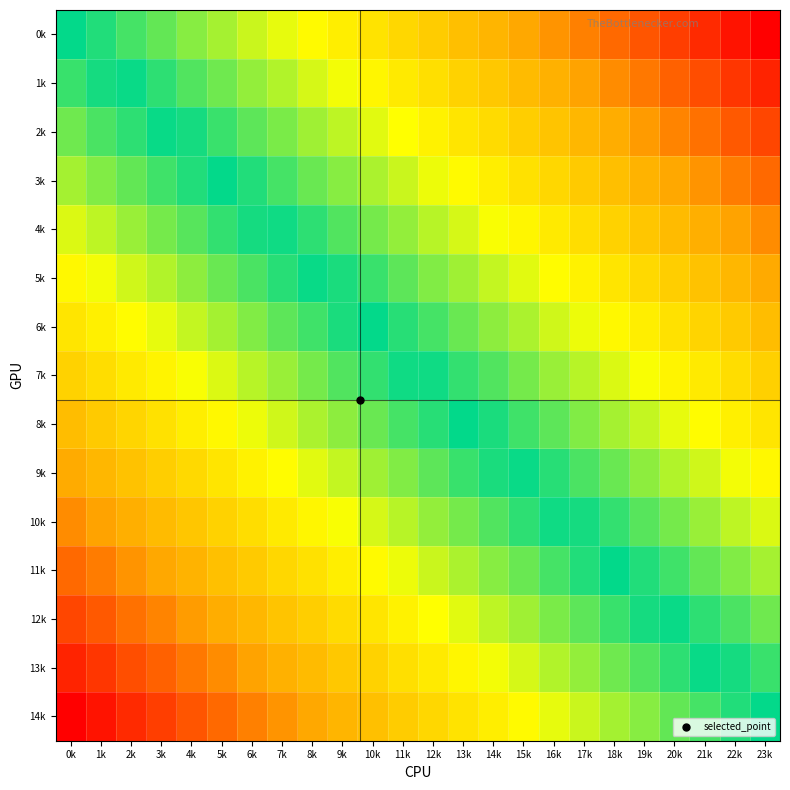

Reading left to right, transcribe all the data shown in this chart.

0k: 0k=0.5	1k=0.5	2k=0.5	3k=0.6	4k=0.6	5k=0.6	6k=0.6	7k=0.7	8k=0.7	9k=0.7	10k=0.7	11k=0.7	12k=0.8	13k=0.8	14k=0.8	15k=0.8	16k=0.8	17k=0.9	18k=0.9	19k=0.9	20k=0.9	21k=1.0	22k=1.0	23k=1.0
1k: 0k=0.5	1k=0.5	2k=0.5	3k=0.5	4k=0.6	5k=0.6	6k=0.6	7k=0.6	8k=0.6	9k=0.7	10k=0.7	11k=0.7	12k=0.7	13k=0.7	14k=0.8	15k=0.8	16k=0.8	17k=0.8	18k=0.9	19k=0.9	20k=0.9	21k=0.9	22k=0.9	23k=1.0
2k: 0k=0.4	1k=0.5	2k=0.5	3k=0.5	4k=0.5	5k=0.5	6k=0.6	7k=0.6	8k=0.6	9k=0.6	10k=0.6	11k=0.7	12k=0.7	13k=0.7	14k=0.7	15k=0.8	16k=0.8	17k=0.8	18k=0.8	19k=0.8	20k=0.9	21k=0.9	22k=0.9	23k=0.9
3k: 0k=0.4	1k=0.4	2k=0.4	3k=0.5	4k=0.5	5k=0.5	6k=0.5	7k=0.5	8k=0.6	9k=0.6	10k=0.6	11k=0.6	12k=0.7	13k=0.7	14k=0.7	15k=0.7	16k=0.7	17k=0.8	18k=0.8	19k=0.8	20k=0.8	21k=0.8	22k=0.9	23k=0.9
4k: 0k=0.4	1k=0.4	2k=0.4	3k=0.4	4k=0.4	5k=0.5	6k=0.5	7k=0.5	8k=0.5	9k=0.6	10k=0.6	11k=0.6	12k=0.6	13k=0.6	14k=0.7	15k=0.7	16k=0.7	17k=0.7	18k=0.7	19k=0.8	20k=0.8	21k=0.8	22k=0.8	23k=0.9
5k: 0k=0.3	1k=0.3	2k=0.4	3k=0.4	4k=0.4	5k=0.4	6k=0.5	7k=0.5	8k=0.5	9k=0.5	10k=0.5	11k=0.6	12k=0.6	13k=0.6	14k=0.6	15k=0.6	16k=0.7	17k=0.7	18k=0.7	19k=0.7	20k=0.8	21k=0.8	22k=0.8	23k=0.8
6k: 0k=0.3	1k=0.3	2k=0.3	3k=0.4	4k=0.4	5k=0.4	6k=0.4	7k=0.4	8k=0.5	9k=0.5	10k=0.5	11k=0.5	12k=0.5	13k=0.6	14k=0.6	15k=0.6	16k=0.6	17k=0.7	18k=0.7	19k=0.7	20k=0.7	21k=0.7	22k=0.8	23k=0.8
7k: 0k=0.2	1k=0.3	2k=0.3	3k=0.3	4k=0.3	5k=0.4	6k=0.4	7k=0.4	8k=0.4	9k=0.4	10k=0.5	11k=0.5	12k=0.5	13k=0.5	14k=0.6	15k=0.6	16k=0.6	17k=0.6	18k=0.6	19k=0.7	20k=0.7	21k=0.7	22k=0.7	23k=0.8
8k: 0k=0.2	1k=0.2	2k=0.3	3k=0.3	4k=0.3	5k=0.3	6k=0.3	7k=0.4	8k=0.4	9k=0.4	10k=0.4	11k=0.5	12k=0.5	13k=0.5	14k=0.5	15k=0.5	16k=0.6	17k=0.6	18k=0.6	19k=0.6	20k=0.6	21k=0.7	22k=0.7	23k=0.7
9k: 0k=0.2	1k=0.2	2k=0.2	3k=0.2	4k=0.3	5k=0.3	6k=0.3	7k=0.3	8k=0.4	9k=0.4	10k=0.4	11k=0.4	12k=0.4	13k=0.5	14k=0.5	15k=0.5	16k=0.5	17k=0.5	18k=0.6	19k=0.6	20k=0.6	21k=0.6	22k=0.7	23k=0.7
10k: 0k=0.1	1k=0.2	2k=0.2	3k=0.2	4k=0.2	5k=0.3	6k=0.3	7k=0.3	8k=0.3	9k=0.3	10k=0.4	11k=0.4	12k=0.4	13k=0.4	14k=0.4	15k=0.5	16k=0.5	17k=0.5	18k=0.5	19k=0.6	20k=0.6	21k=0.6	22k=0.6	23k=0.6
11k: 0k=0.1	1k=0.1	2k=0.2	3k=0.2	4k=0.2	5k=0.2	6k=0.2	7k=0.3	8k=0.3	9k=0.3	10k=0.3	11k=0.3	12k=0.4	13k=0.4	14k=0.4	15k=0.4	16k=0.5	17k=0.5	18k=0.5	19k=0.5	20k=0.5	21k=0.6	22k=0.6	23k=0.6
12k: 0k=0.1	1k=0.1	2k=0.1	3k=0.1	4k=0.2	5k=0.2	6k=0.2	7k=0.2	8k=0.2	9k=0.3	10k=0.3	11k=0.3	12k=0.3	13k=0.4	14k=0.4	15k=0.4	16k=0.4	17k=0.4	18k=0.5	19k=0.5	20k=0.5	21k=0.5	22k=0.5	23k=0.6
13k: 0k=0.0	1k=0.1	2k=0.1	3k=0.1	4k=0.1	5k=0.1	6k=0.2	7k=0.2	8k=0.2	9k=0.2	10k=0.3	11k=0.3	12k=0.3	13k=0.3	14k=0.3	15k=0.4	16k=0.4	17k=0.4	18k=0.4	19k=0.4	20k=0.5	21k=0.5	22k=0.5	23k=0.5
14k: 0k=0.0	1k=0.0	2k=0.0	3k=0.1	4k=0.1	5k=0.1	6k=0.1	7k=0.2	8k=0.2	9k=0.2	10k=0.2	11k=0.2	12k=0.3	13k=0.3	14k=0.3	15k=0.3	16k=0.3	17k=0.4	18k=0.4	19k=0.4	20k=0.4	21k=0.5	22k=0.5	23k=0.5